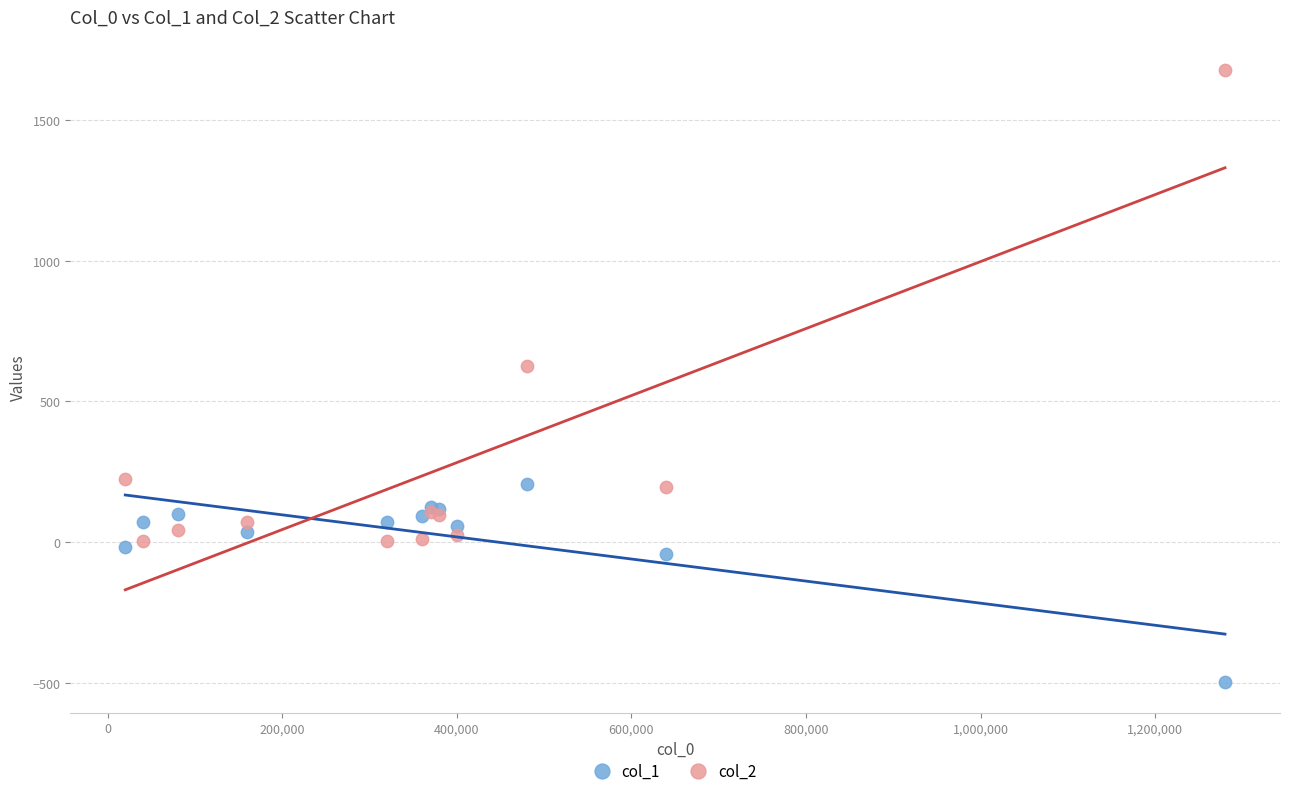

Across all series, what Y value is closest to 588?

624.2